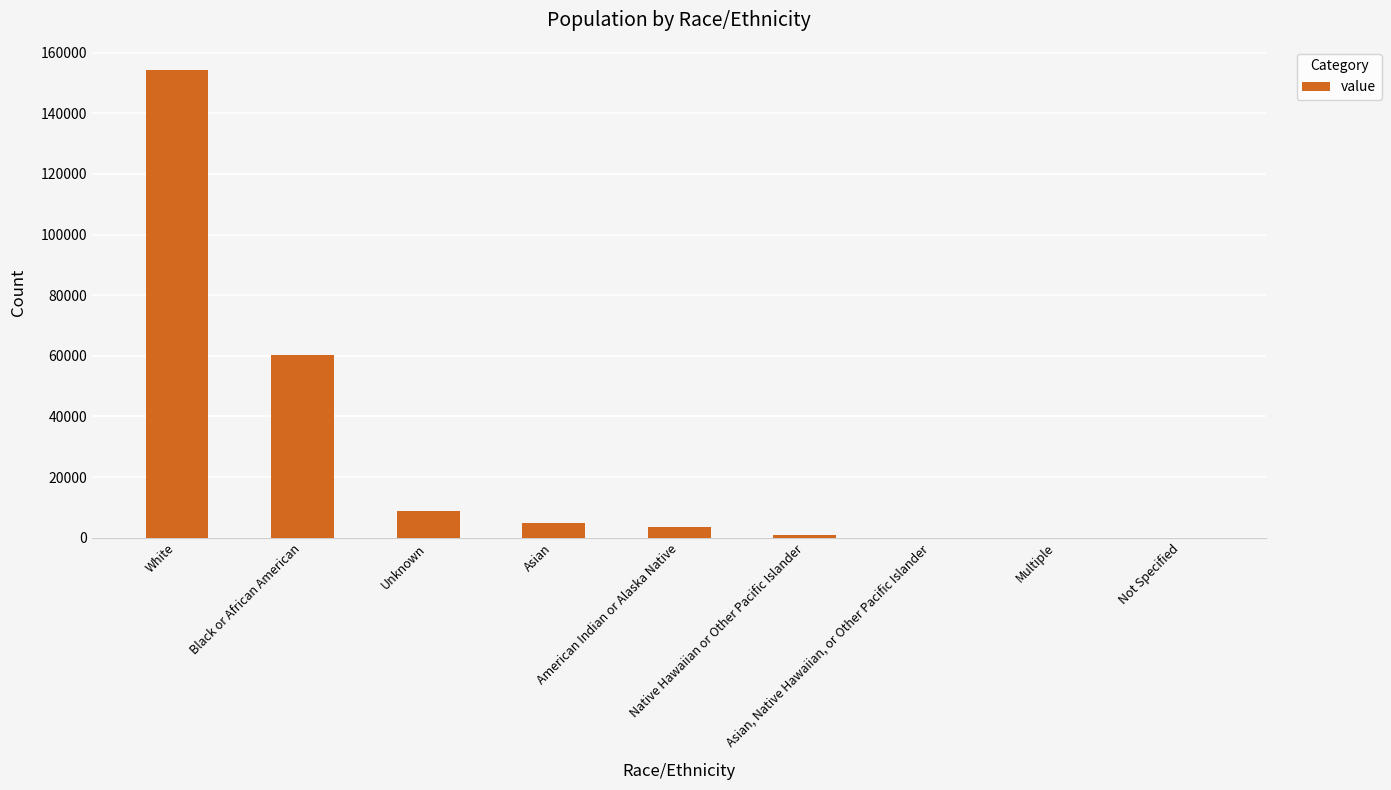

Which has a higher value, Unknown or Black or African American?

Black or African American